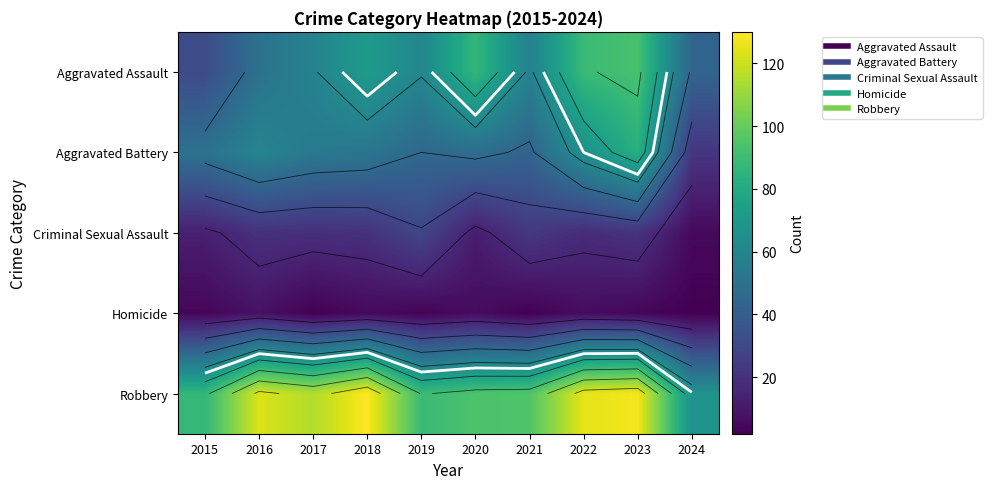

The value of Aggravated Assault at 2019 is 20. True or false?

False